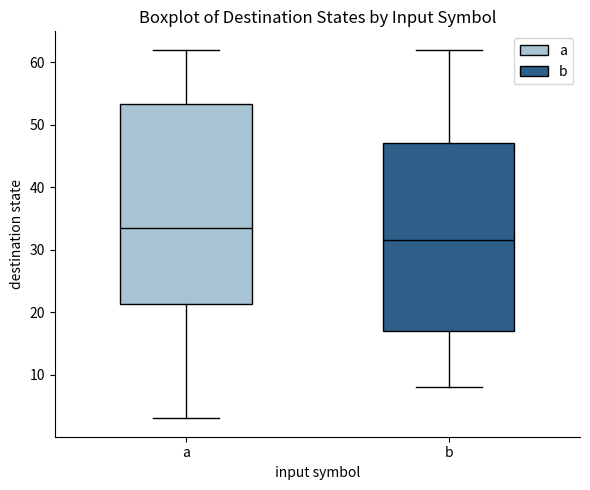

Which box's median line is the highest?

a